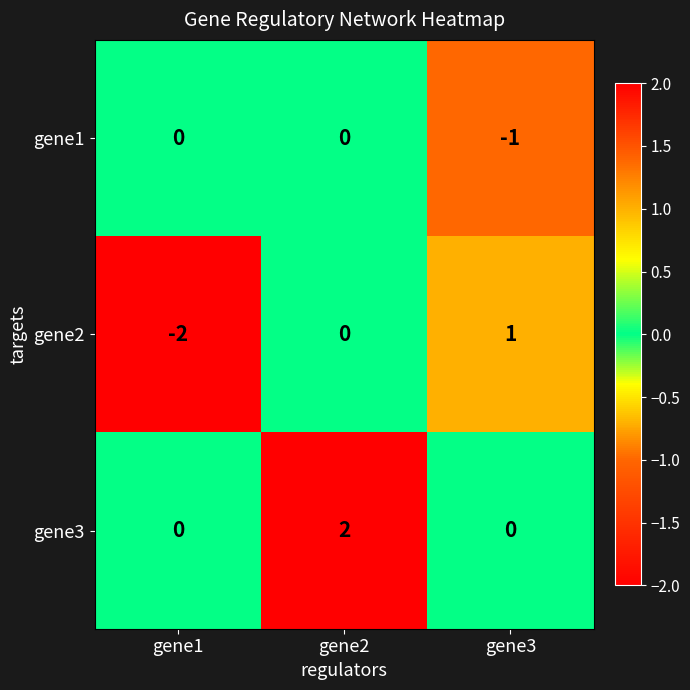

Which category has the lowest value across all series?

gene1